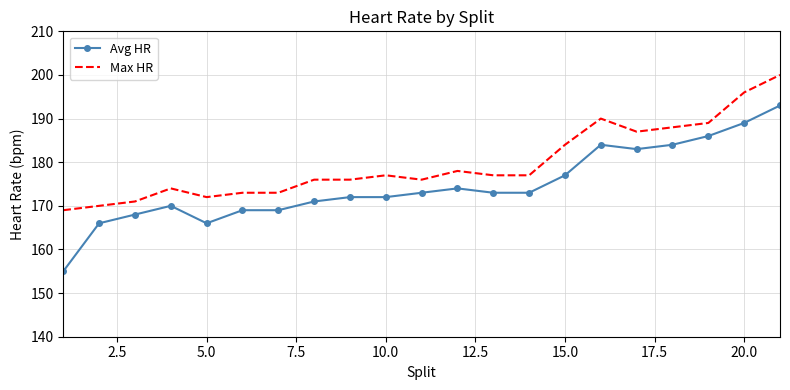

True or false: Avg HR and Max HR cross at least once.

False